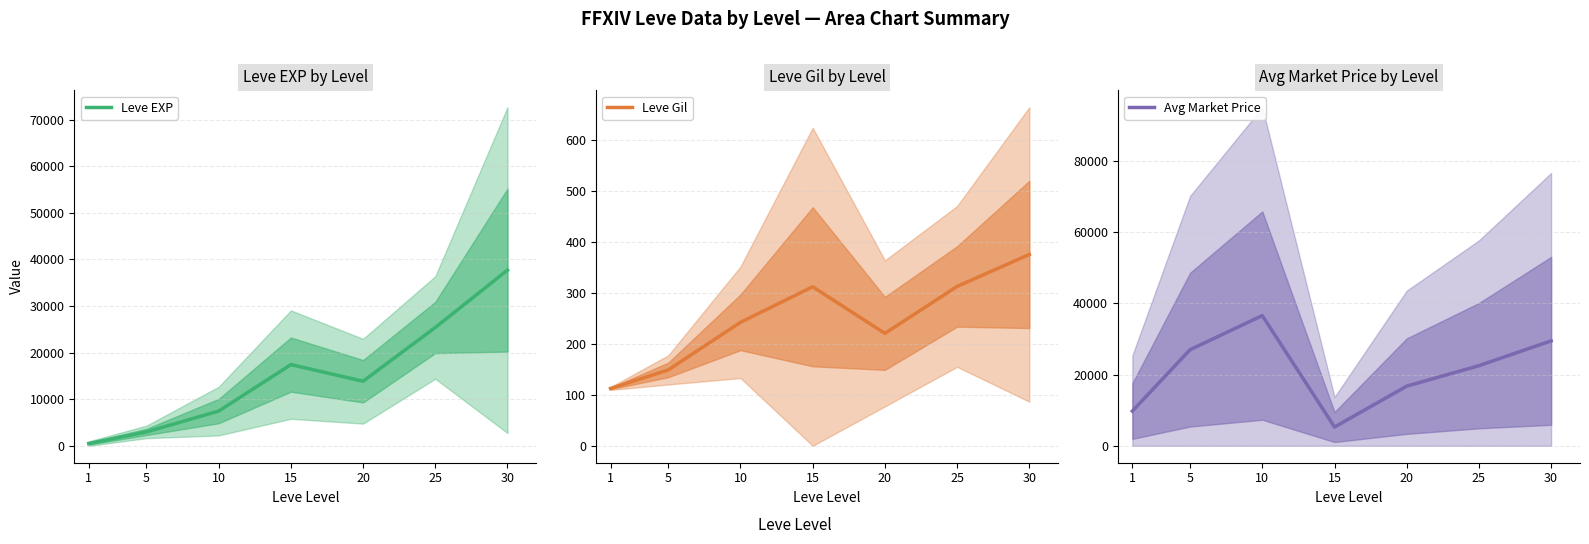

What is the sum of all Avg Market Price values?

147142.3